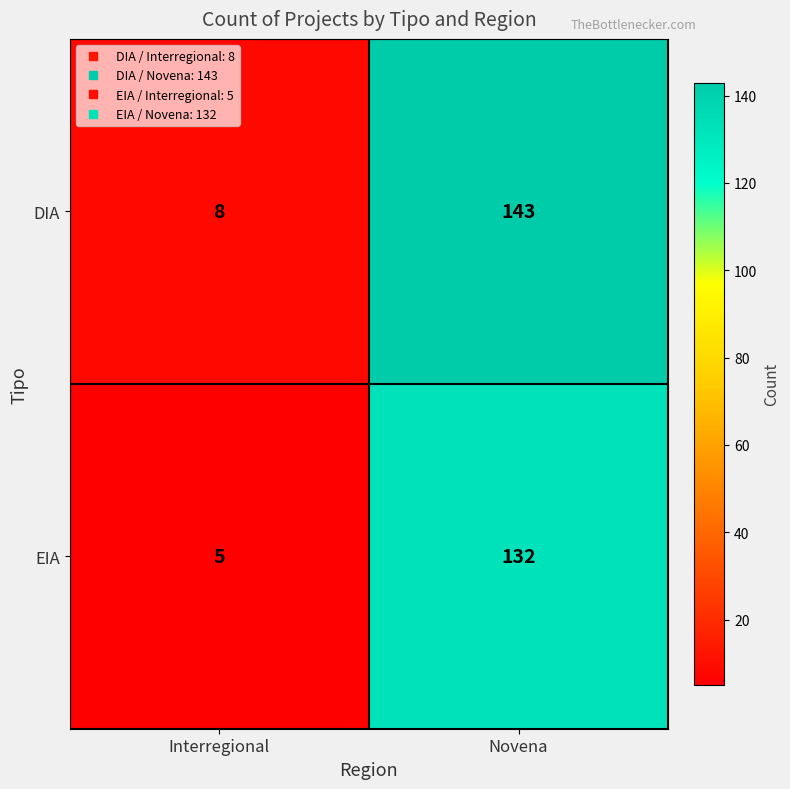

What is the sum of all DIA values?

151